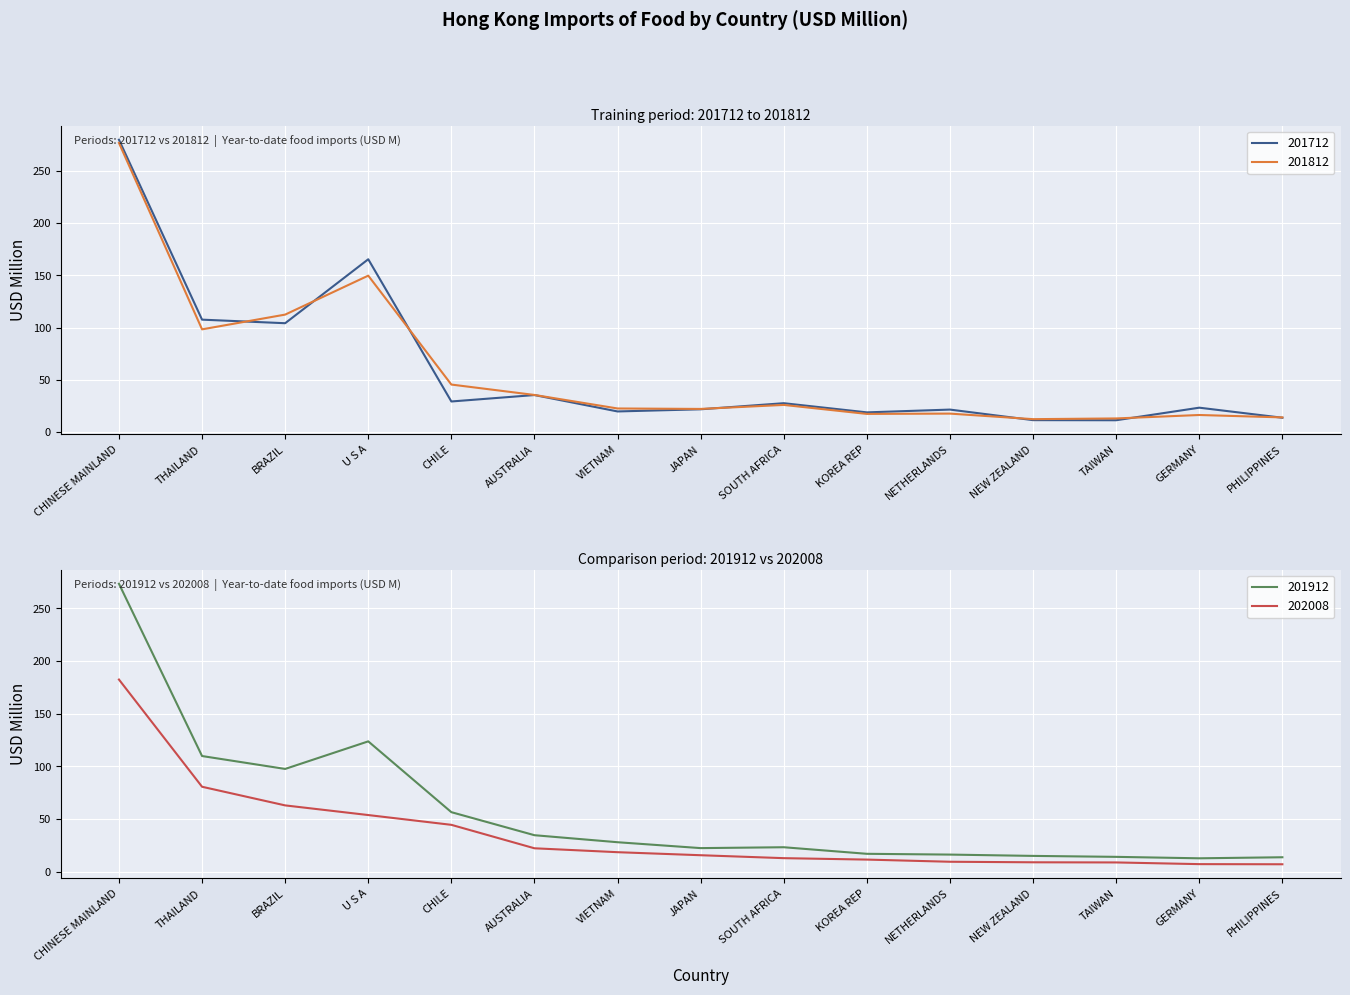

What are all the series names shown in the legend?

201712, 201812, 201912, 202008